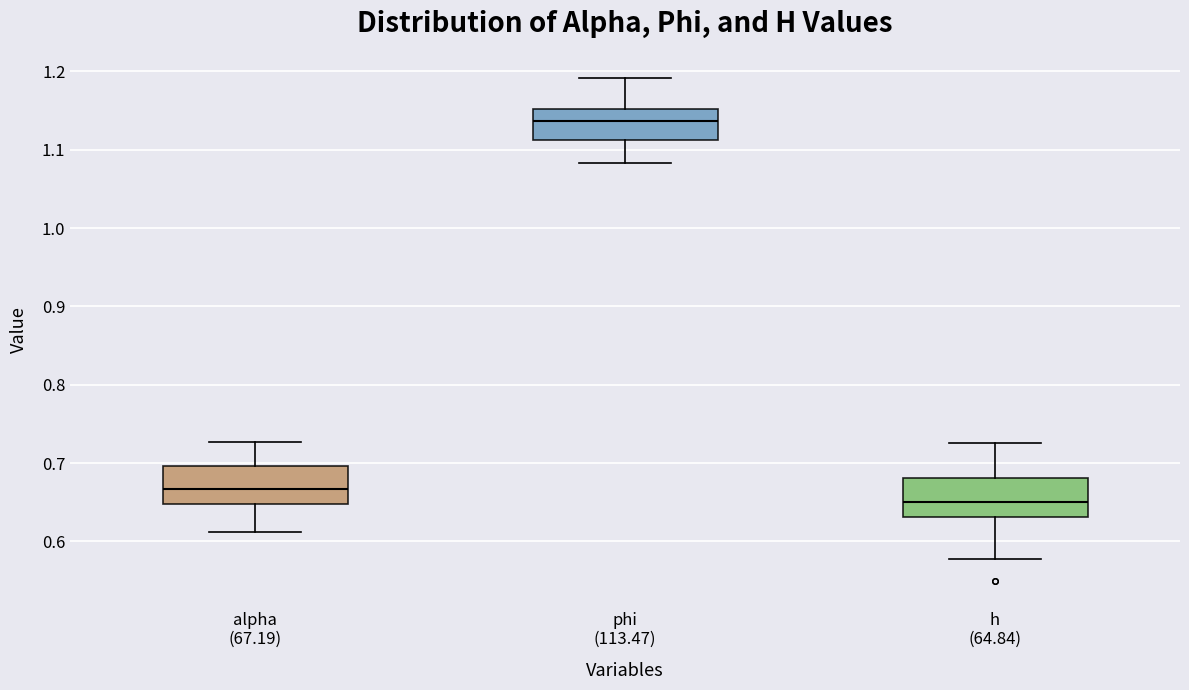

Which box has the highest median line?

phi (113.47)